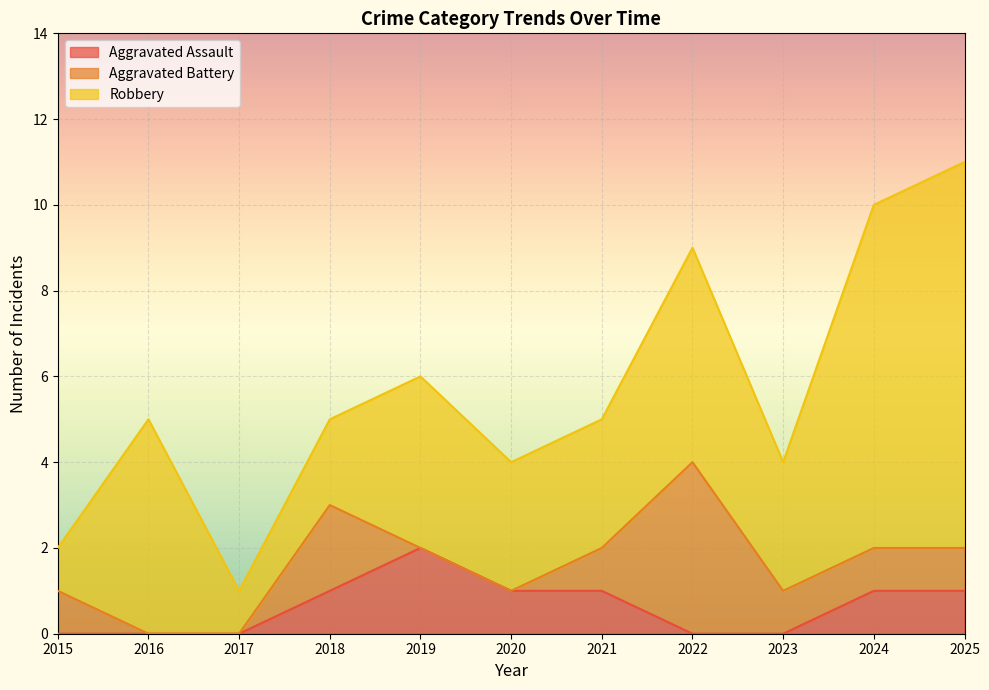

Which category has the highest value across all series?

2025